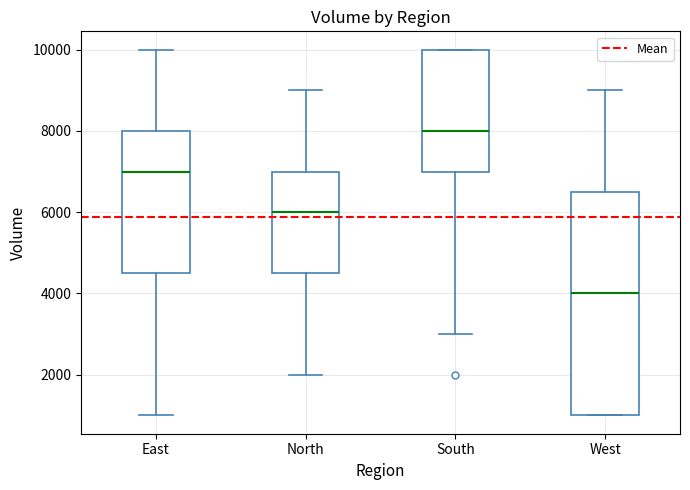

Which box's median line is the highest?

South